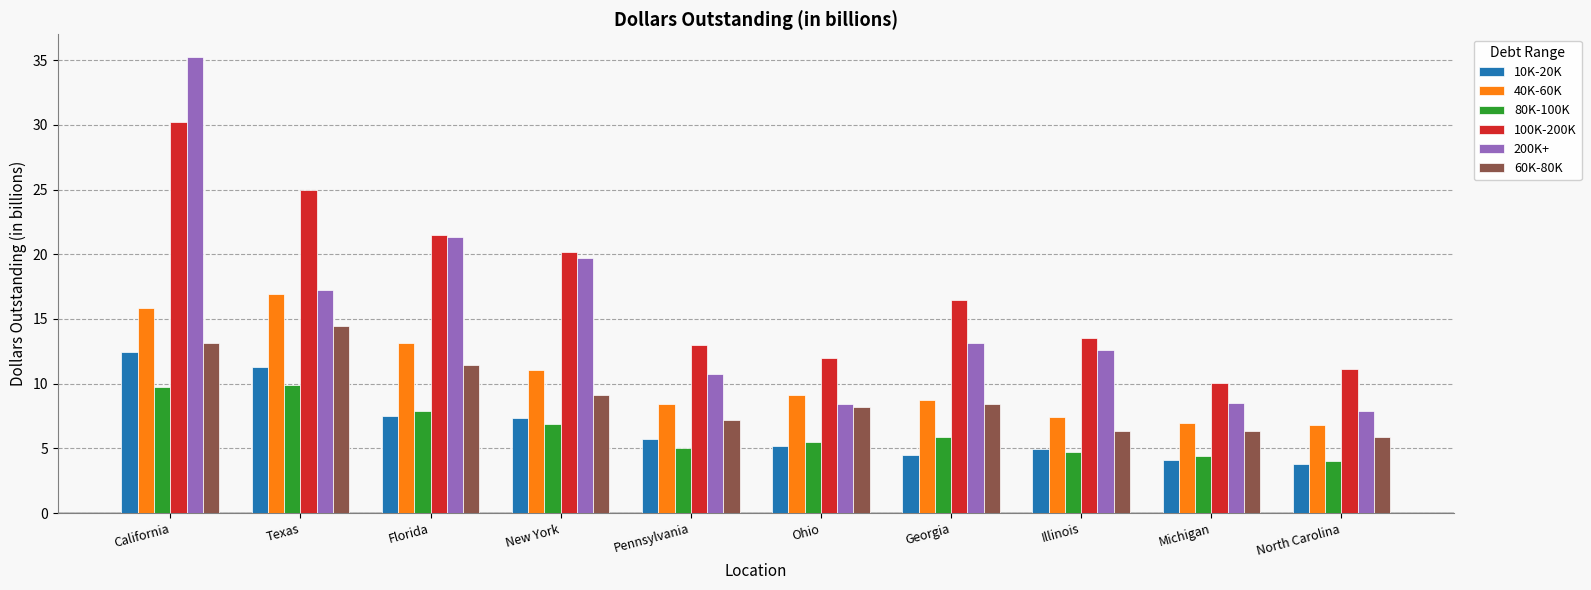

What is the maximum value for 10K-20K?

12.5